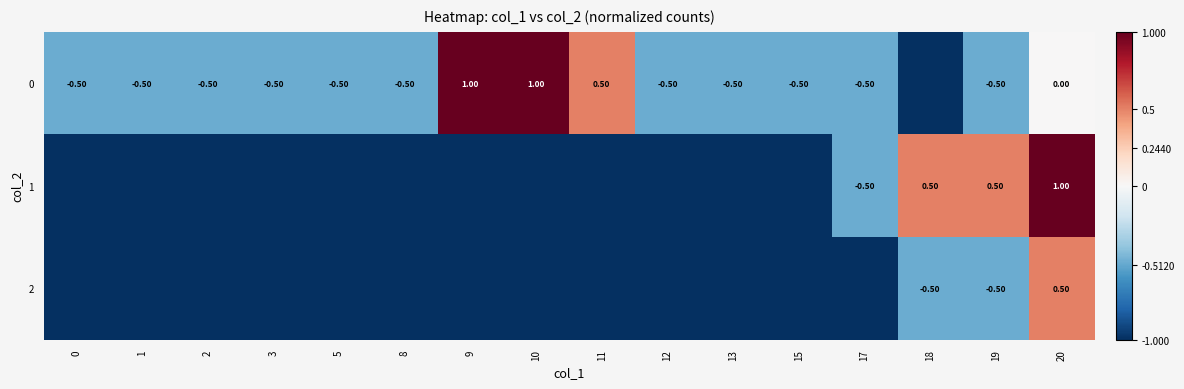

Where is 2 nearest to the value 0?

18